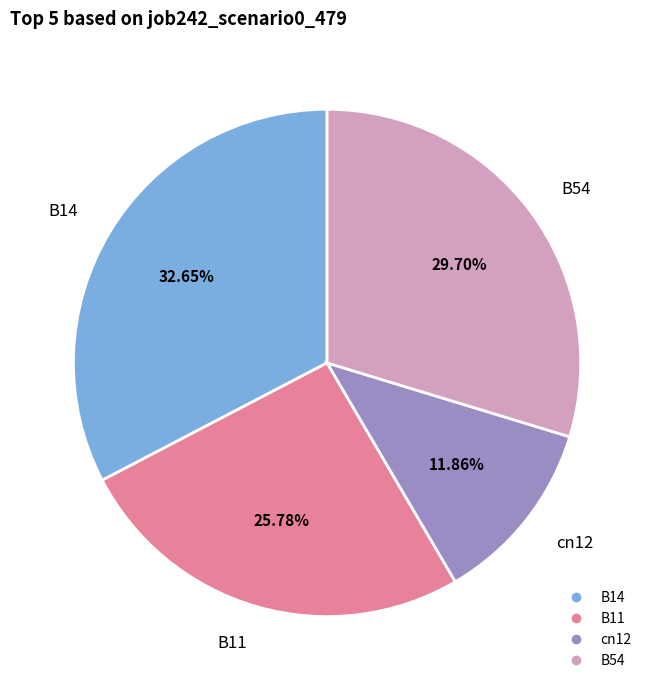

To the nearest percent, what is the difference between the largest and smallest slice percentages?

21%